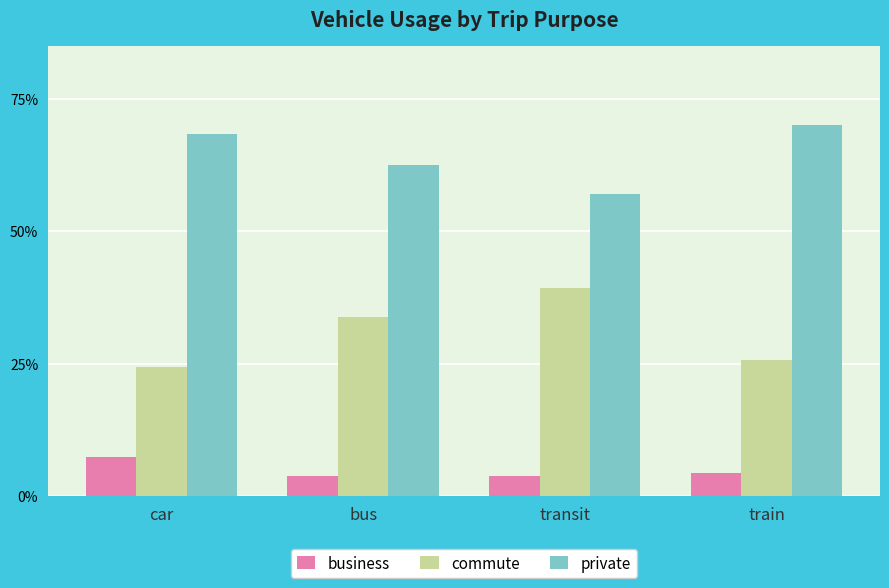

What are all the series names shown in the legend?

business, commute, private